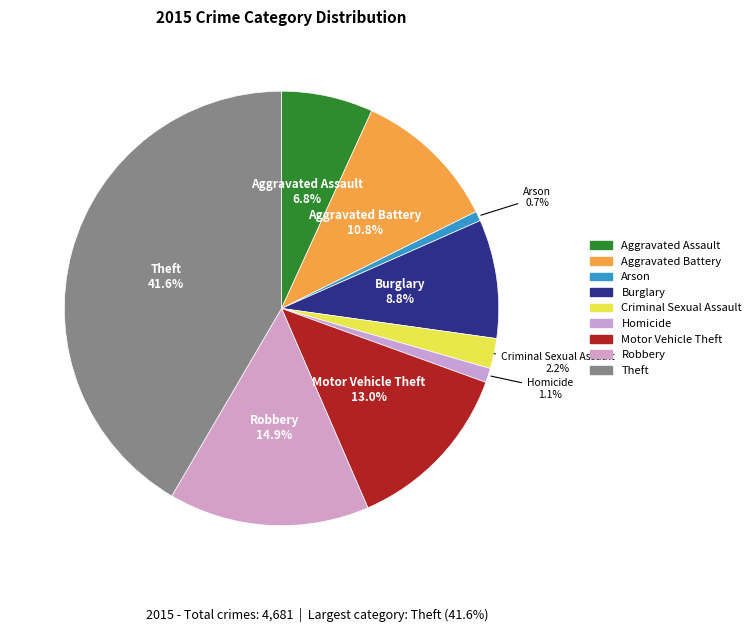

Rank the categories by value from lowest to highest.

Arson, Homicide, Criminal Sexual Assault, Aggravated Assault, Burglary, Aggravated Battery, Motor Vehicle Theft, Robbery, Theft